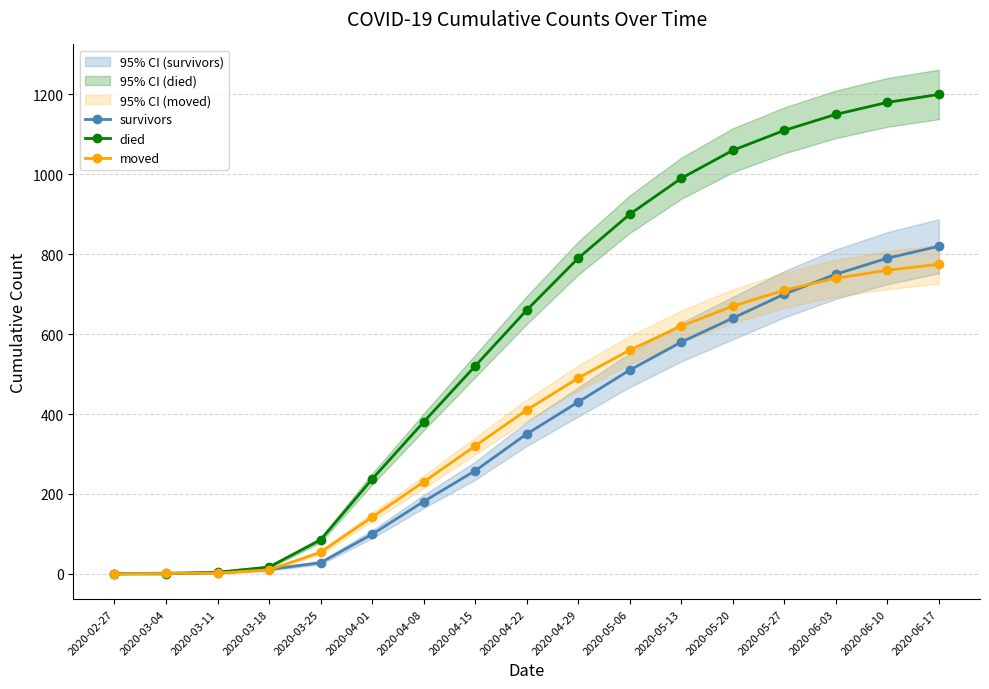

How many data points in moved are above 410?

8